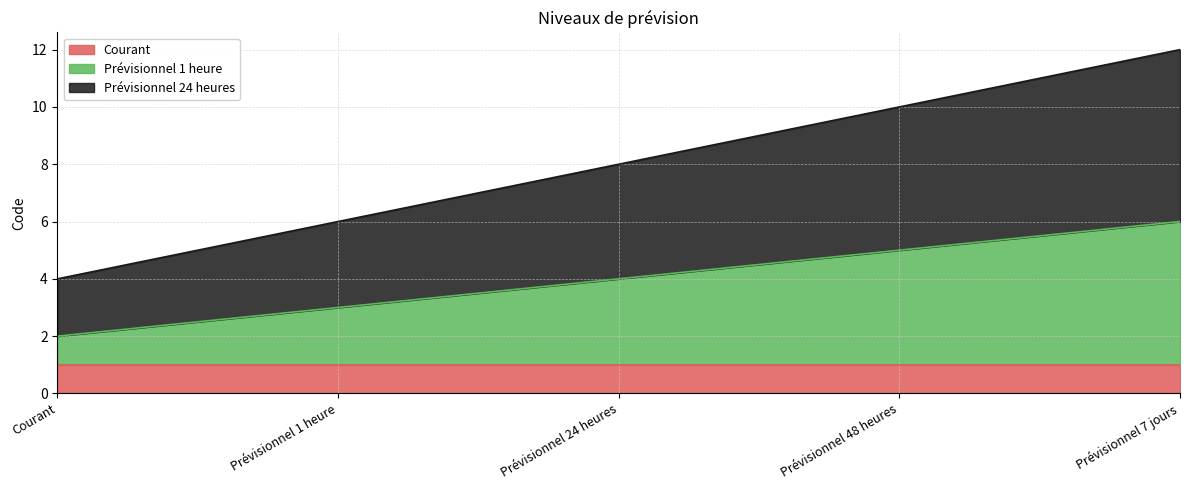

Which has a higher value, Prévisionnel 1 heure or Prévisionnel 48 heures?

Prévisionnel 48 heures